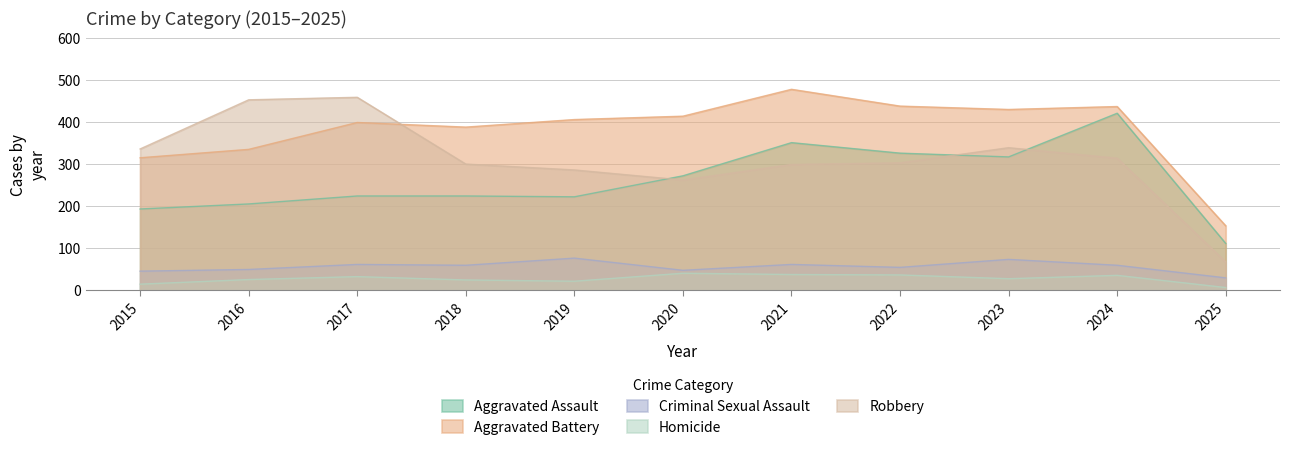

At how many categories does at least one series exceed 128?

11